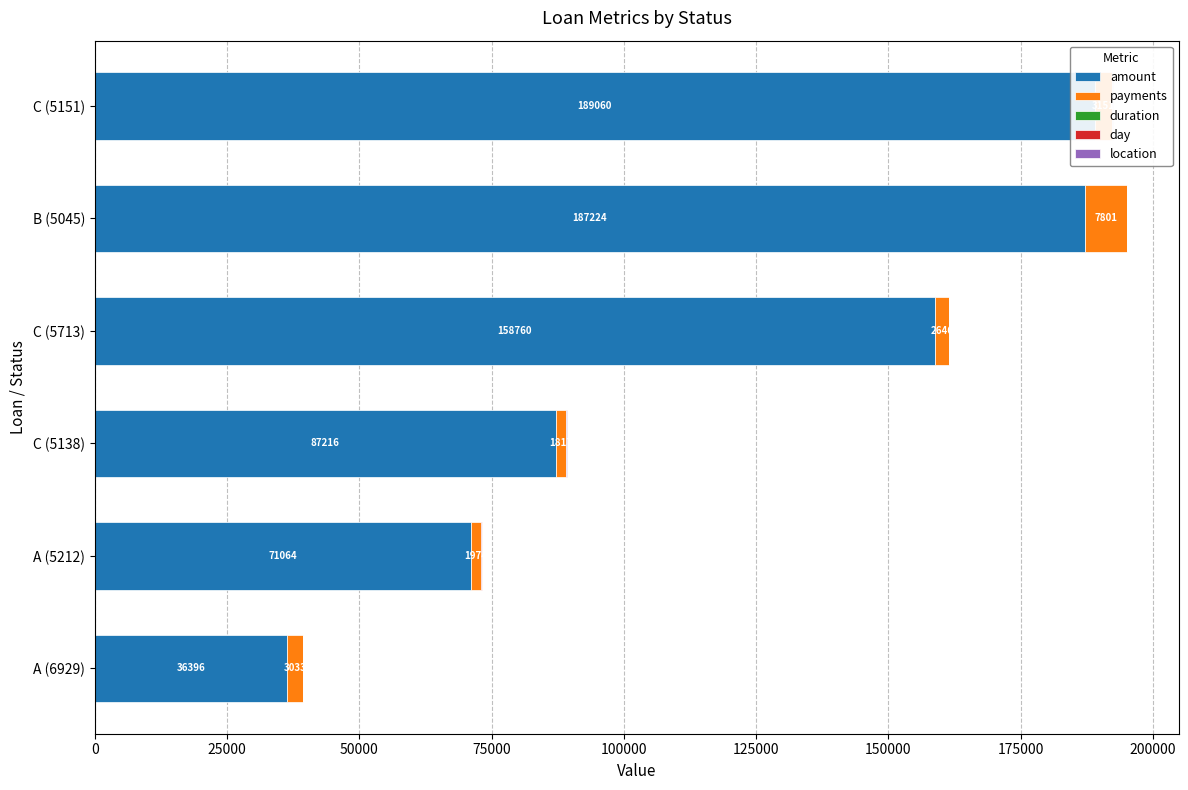

Which series changed the most between C (5138) and C (5713)?

amount